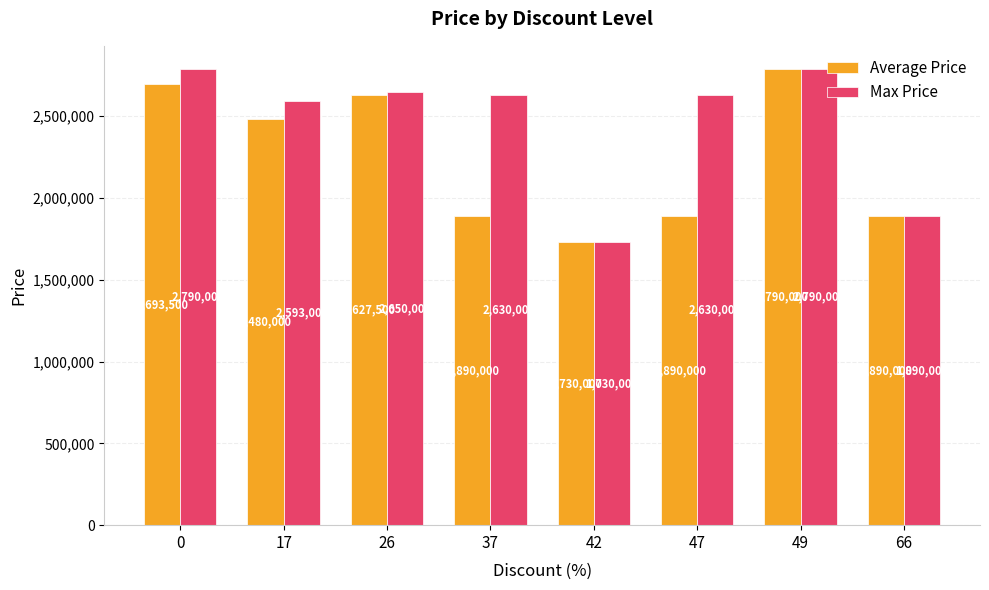

The value of Max Price at 47 is 2630000. True or false?

True